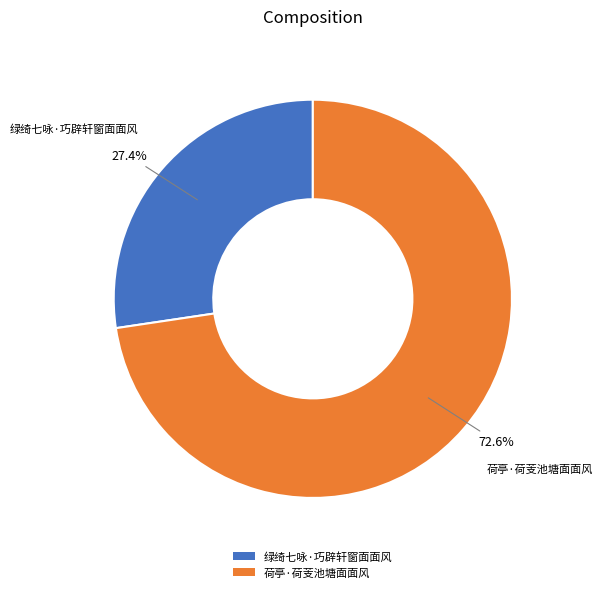

Is 绿绮七咏·巧辟轩窗面面风 the majority of the pie?

No